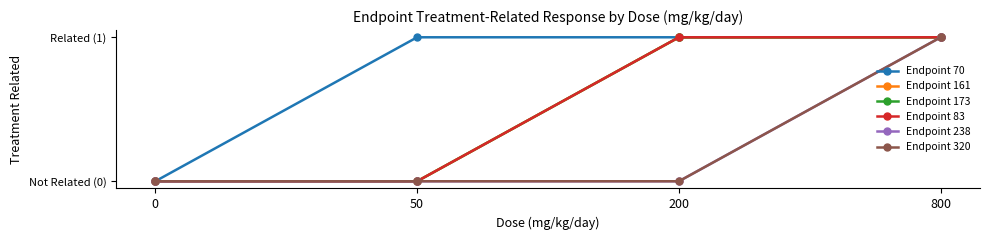

How many series are shown in this chart?

6